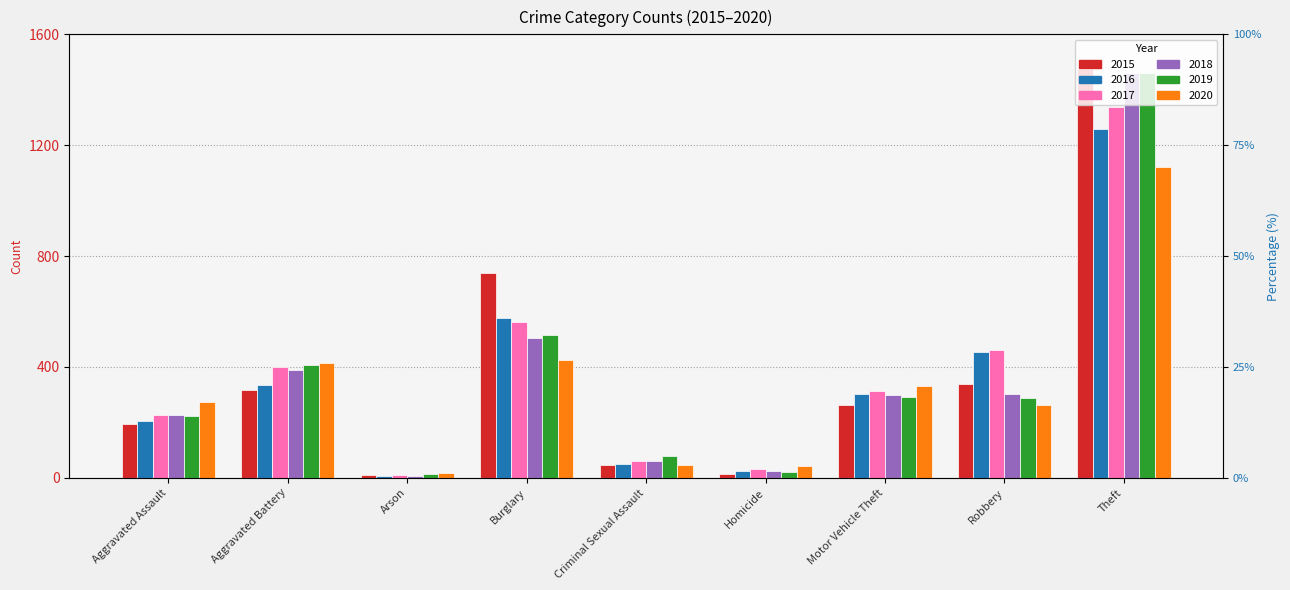

How many data points does each series have?

9